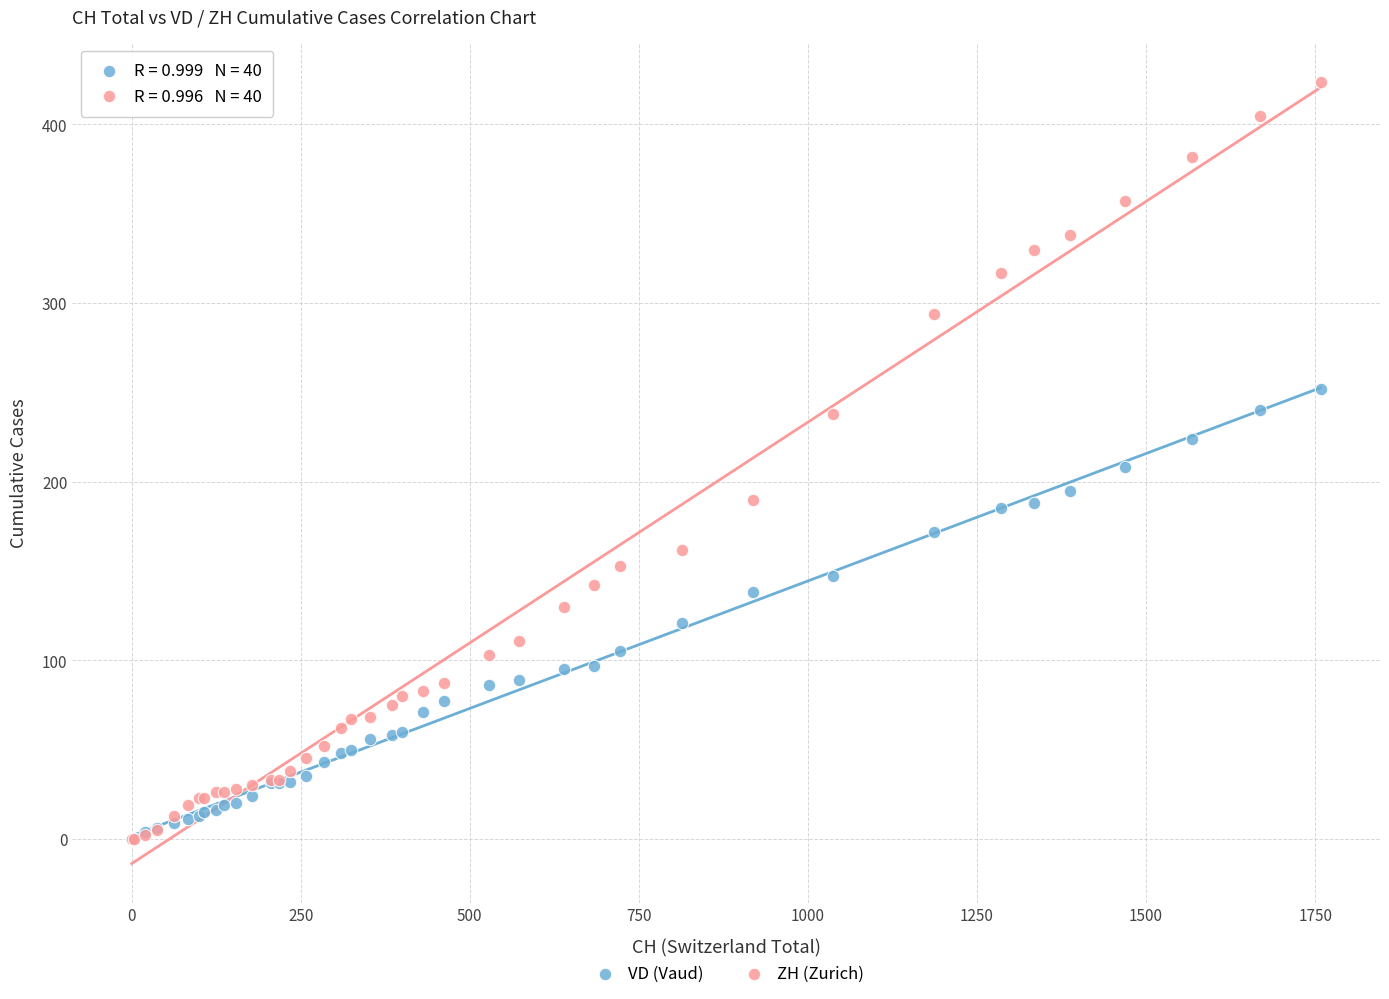

What are all the series names shown in the legend?

VD (Vaud), ZH (Zurich)